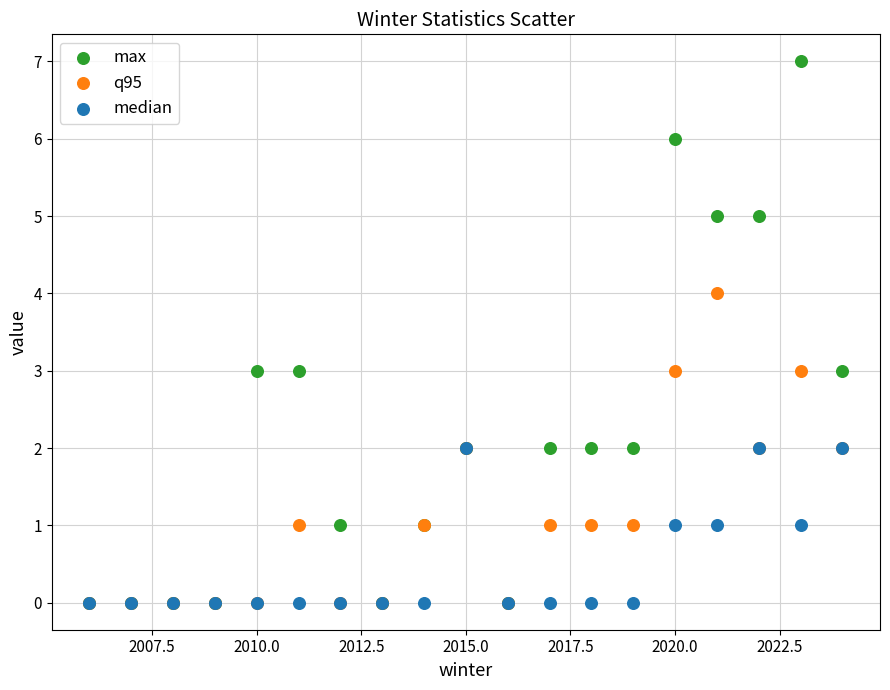

Which series reaches the maximum Y coordinate?

max